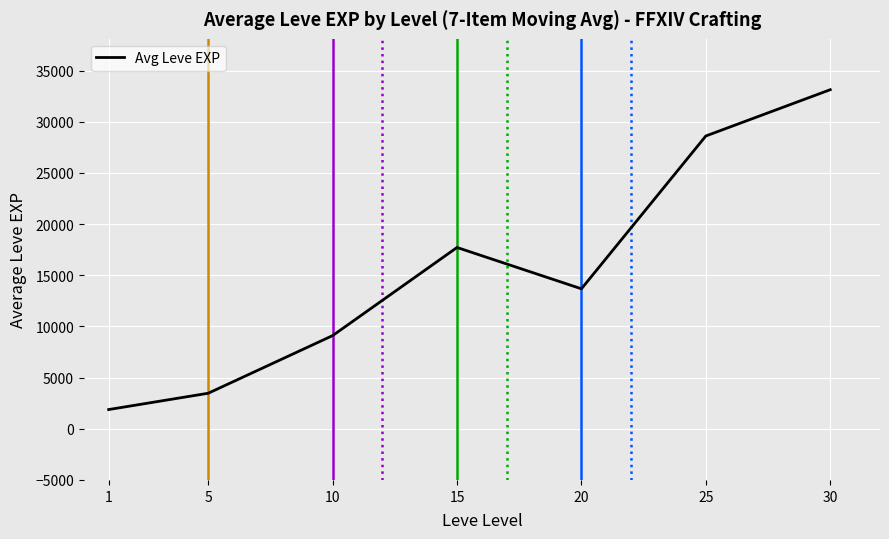

Reading right to left, transcribe all the data shown in this chart.

33140	28618	13682	17720	9107	3473	1880